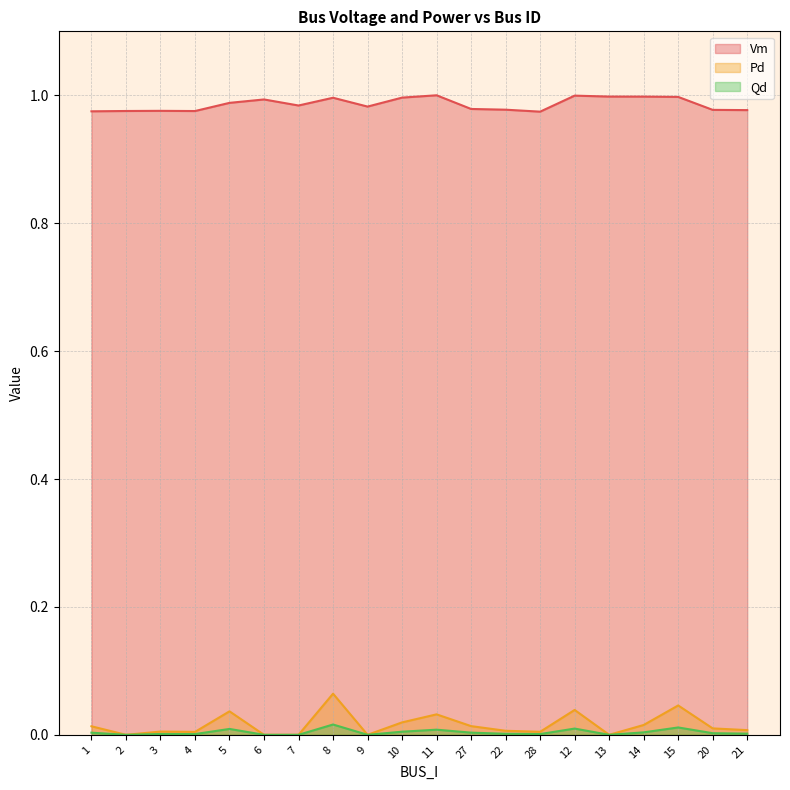

At which category does Qd reach its first local peak?

3